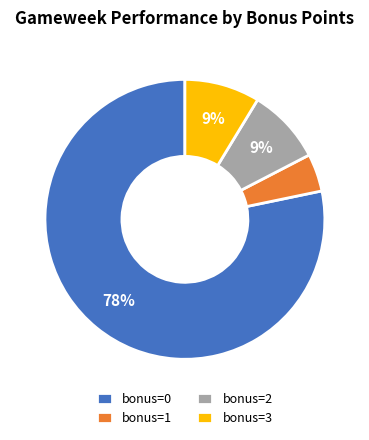

How many segments does this pie chart have?

4